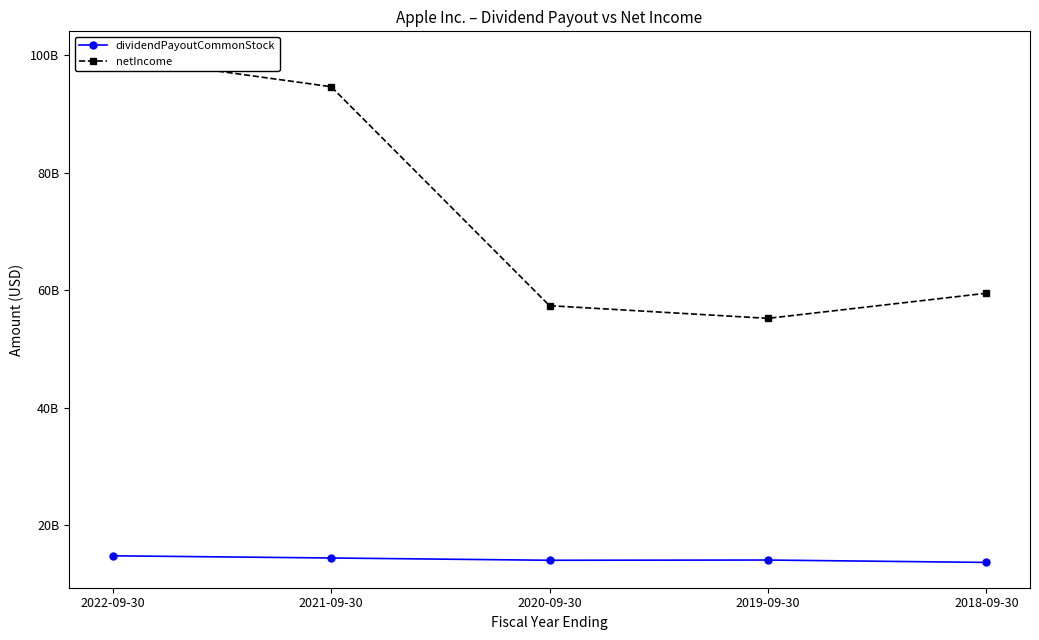

What value does the dividendPayoutCommonStock series have at 2022-09-30, to the nearest 10?

14841000000